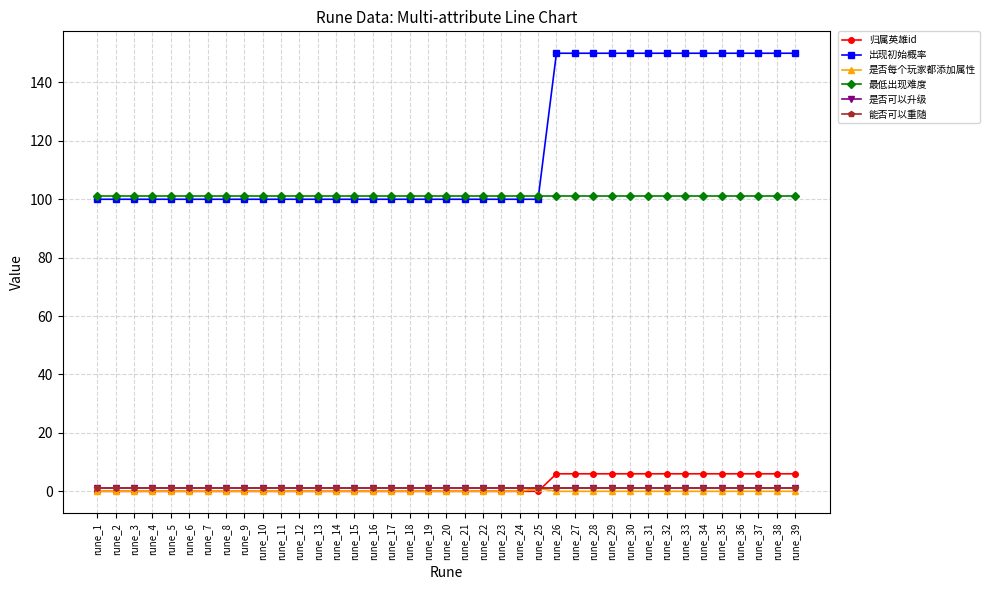

Reading left to right, transcribe all the data shown in this chart.

归属英雄id: rune_1=0	rune_2=0	rune_3=0	rune_4=0	rune_5=0	rune_6=0	rune_7=0	rune_8=0	rune_9=0	rune_10=0	rune_11=0	rune_12=0	rune_13=0	rune_14=0	rune_15=0	rune_16=0	rune_17=0	rune_18=0	rune_19=0	rune_20=0	rune_21=0	rune_22=0	rune_23=0	rune_24=0	rune_25=0	rune_26=6	rune_27=6	rune_28=6	rune_29=6	rune_30=6	rune_31=6	rune_32=6	rune_33=6	rune_34=6	rune_35=6	rune_36=6	rune_37=6	rune_38=6	rune_39=6
出现初始概率: rune_1=100	rune_2=100	rune_3=100	rune_4=100	rune_5=100	rune_6=100	rune_7=100	rune_8=100	rune_9=100	rune_10=100	rune_11=100	rune_12=100	rune_13=100	rune_14=100	rune_15=100	rune_16=100	rune_17=100	rune_18=100	rune_19=100	rune_20=100	rune_21=100	rune_22=100	rune_23=100	rune_24=100	rune_25=100	rune_26=150	rune_27=150	rune_28=150	rune_29=150	rune_30=150	rune_31=150	rune_32=150	rune_33=150	rune_34=150	rune_35=150	rune_36=150	rune_37=150	rune_38=150	rune_39=150
是否每个玩家都添加属性: rune_1=0	rune_2=0	rune_3=0	rune_4=0	rune_5=0	rune_6=0	rune_7=0	rune_8=0	rune_9=0	rune_10=0	rune_11=0	rune_12=0	rune_13=0	rune_14=0	rune_15=0	rune_16=0	rune_17=0	rune_18=0	rune_19=0	rune_20=0	rune_21=0	rune_22=0	rune_23=0	rune_24=0	rune_25=1	rune_26=0	rune_27=0	rune_28=0	rune_29=0	rune_30=0	rune_31=0	rune_32=0	rune_33=0	rune_34=0	rune_35=0	rune_36=0	rune_37=0	rune_38=0	rune_39=0
最低出现难度: rune_1=101	rune_2=101	rune_3=101	rune_4=101	rune_5=101	rune_6=101	rune_7=101	rune_8=101	rune_9=101	rune_10=101	rune_11=101	rune_12=101	rune_13=101	rune_14=101	rune_15=101	rune_16=101	rune_17=101	rune_18=101	rune_19=101	rune_20=101	rune_21=101	rune_22=101	rune_23=101	rune_24=101	rune_25=101	rune_26=101	rune_27=101	rune_28=101	rune_29=101	rune_30=101	rune_31=101	rune_32=101	rune_33=101	rune_34=101	rune_35=101	rune_36=101	rune_37=101	rune_38=101	rune_39=101
是否可以升级: rune_1=1	rune_2=1	rune_3=1	rune_4=1	rune_5=1	rune_6=1	rune_7=1	rune_8=1	rune_9=1	rune_10=1	rune_11=1	rune_12=1	rune_13=1	rune_14=1	rune_15=1	rune_16=1	rune_17=1	rune_18=1	rune_19=1	rune_20=1	rune_21=1	rune_22=1	rune_23=1	rune_24=1	rune_25=1	rune_26=1	rune_27=1	rune_28=1	rune_29=1	rune_30=1	rune_31=1	rune_32=1	rune_33=1	rune_34=1	rune_35=1	rune_36=1	rune_37=1	rune_38=1	rune_39=1
能否可以重随: rune_1=1	rune_2=1	rune_3=1	rune_4=1	rune_5=1	rune_6=1	rune_7=1	rune_8=1	rune_9=1	rune_10=1	rune_11=1	rune_12=1	rune_13=1	rune_14=1	rune_15=1	rune_16=1	rune_17=1	rune_18=1	rune_19=1	rune_20=1	rune_21=1	rune_22=1	rune_23=1	rune_24=1	rune_25=1	rune_26=1	rune_27=1	rune_28=1	rune_29=1	rune_30=1	rune_31=1	rune_32=1	rune_33=1	rune_34=1	rune_35=1	rune_36=1	rune_37=1	rune_38=1	rune_39=1